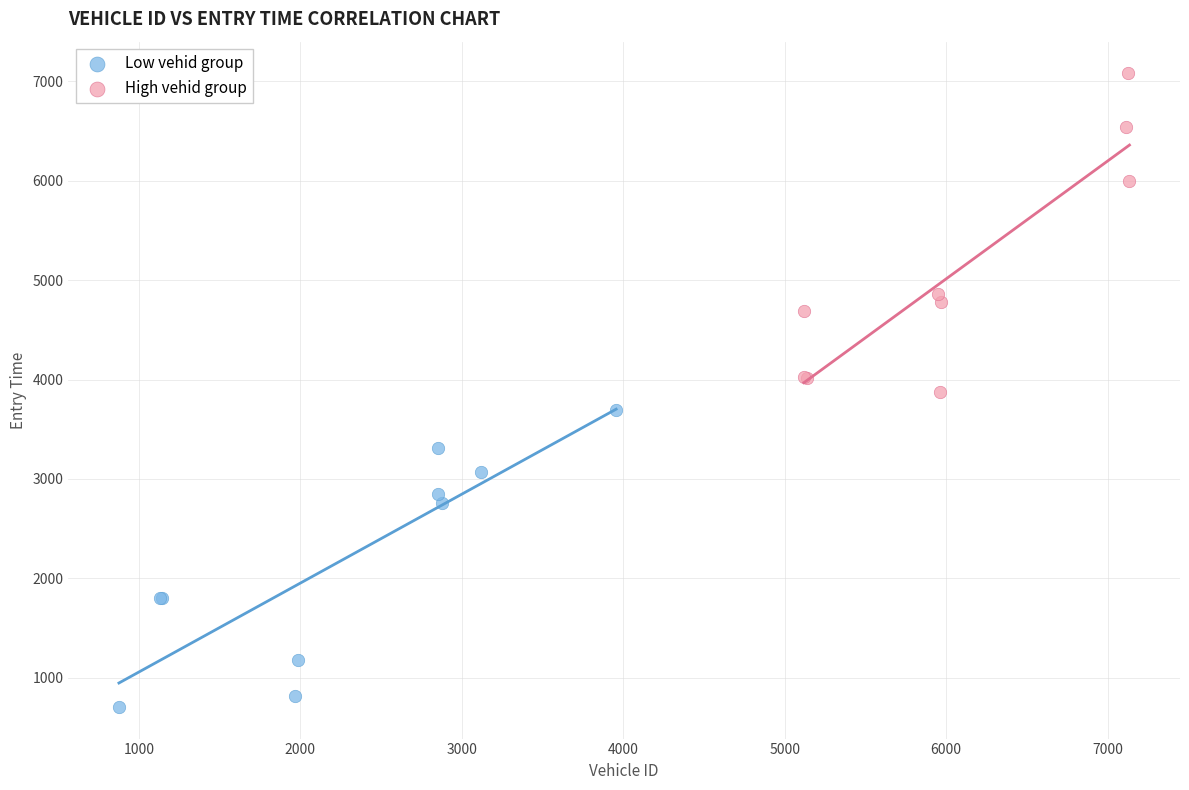

Which series contains the lowest Y value?

Low vehid group